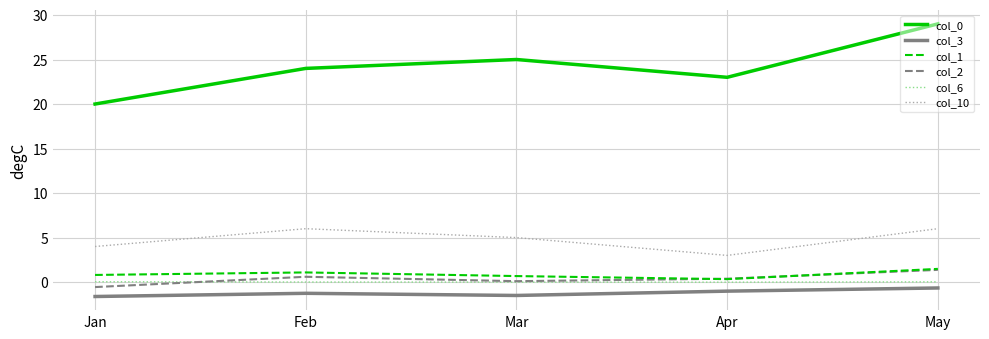

Is it true that col_6 equals -0.0 at Apr?

True